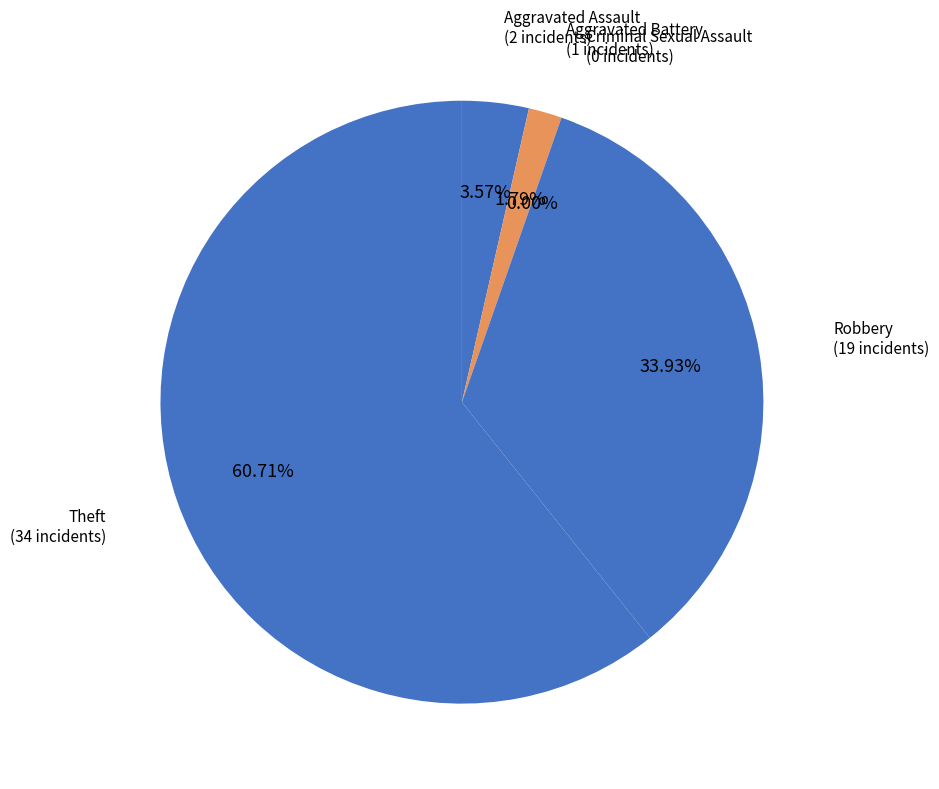

Between Robbery and Aggravated Assault, which is larger?

Robbery